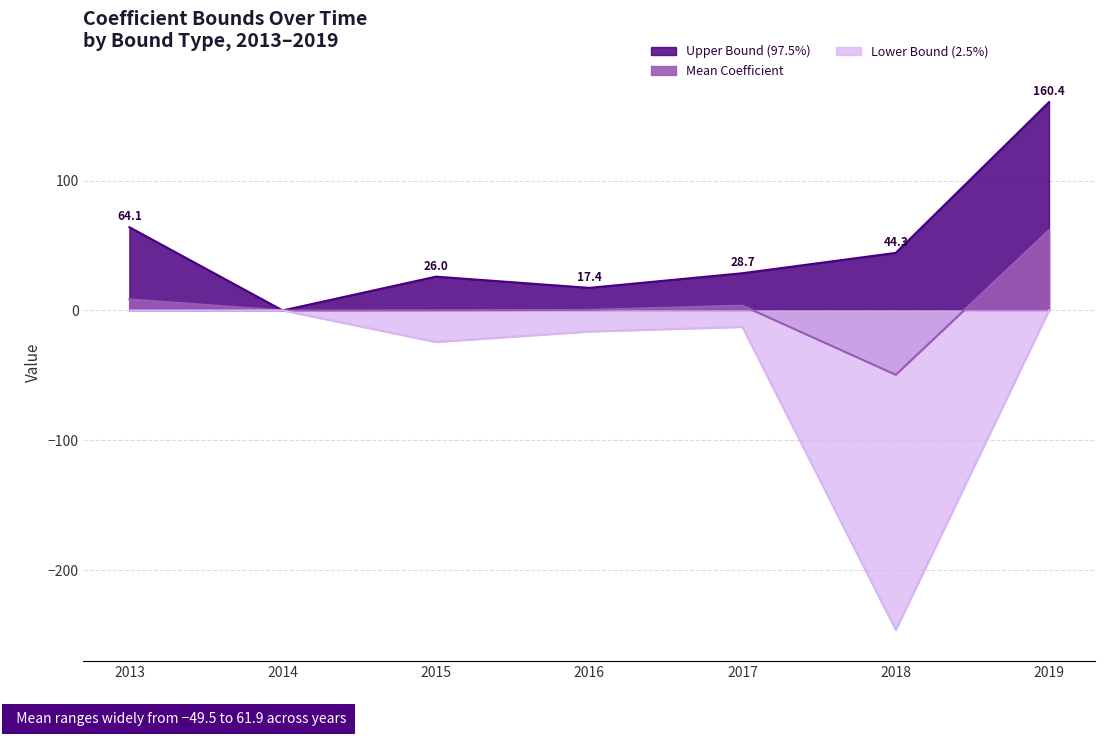

Where is the first local maximum for Mean Coefficient?

2017